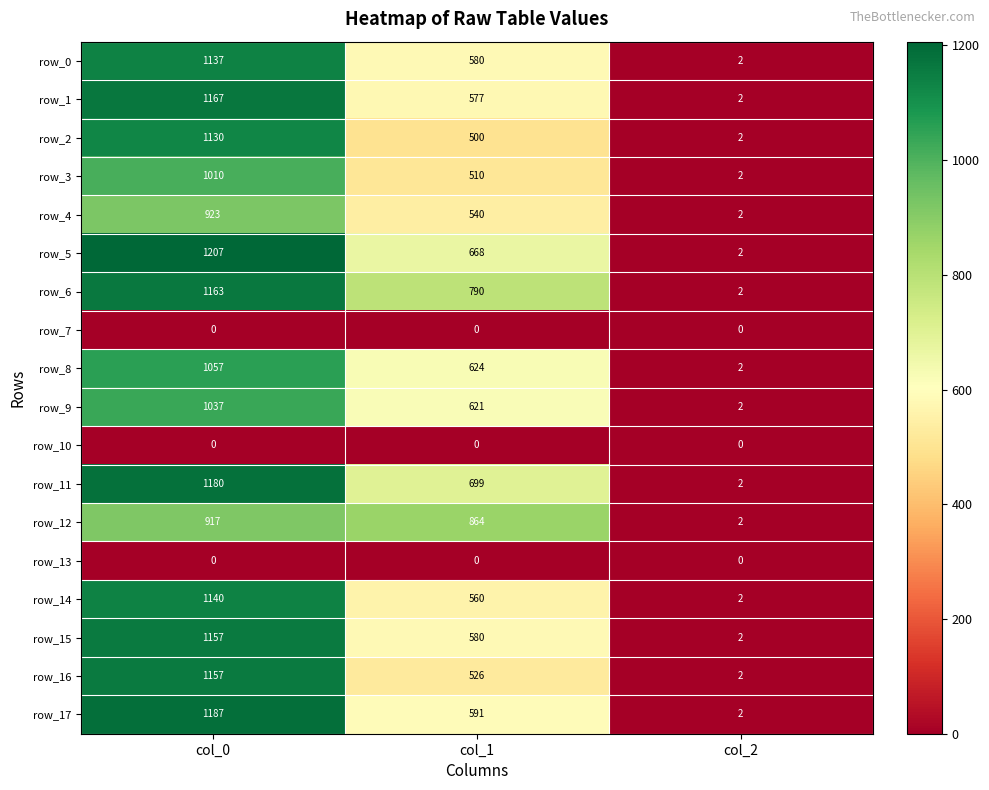

What is the sum of the row_6 values at col_1 and col_2?

792